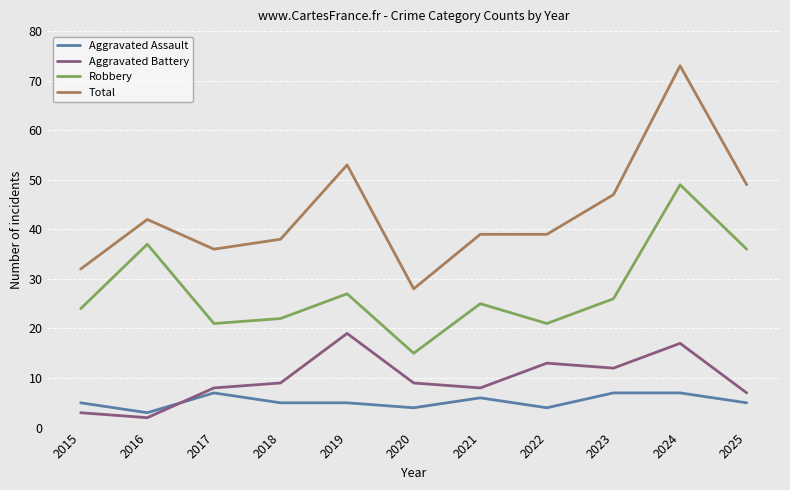

What is the total value across all series at 2021?

78